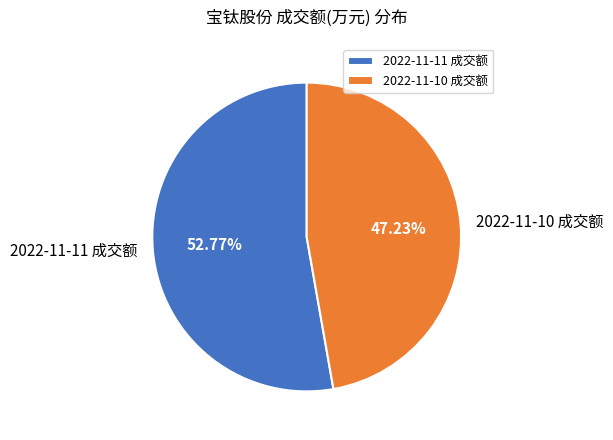

The 2022-11-11 成交额 slice represents 53% of the pie. True or false?

True